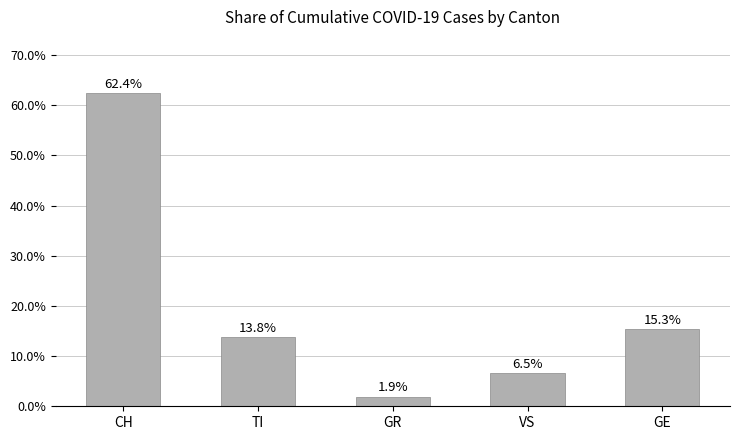

At which category does the chart reach its peak across all series?

CH